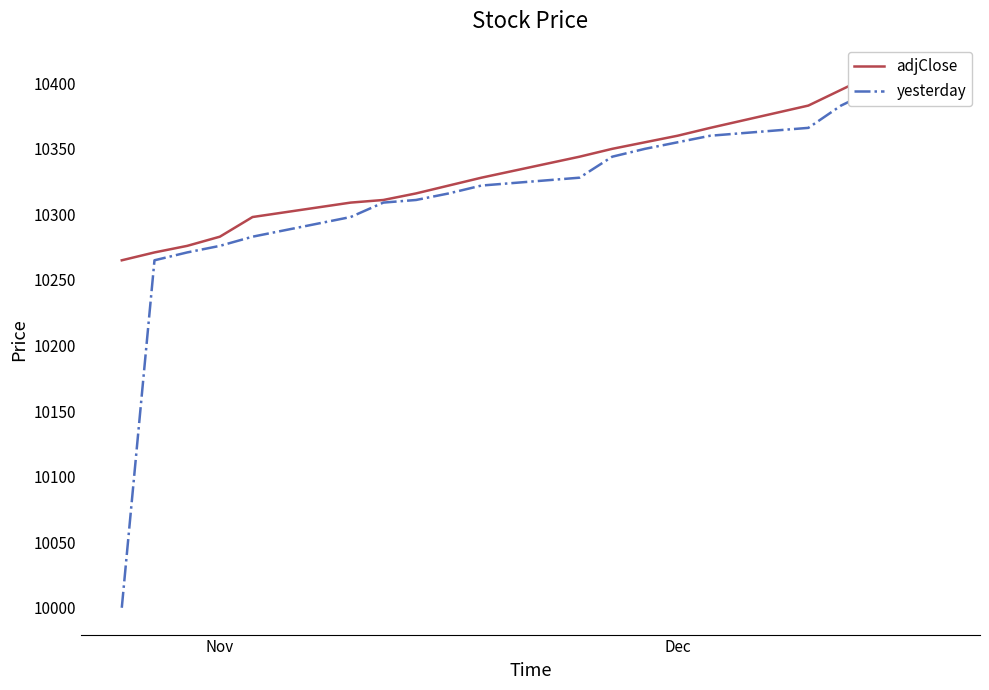

What are all the series names shown in the legend?

adjClose, yesterday